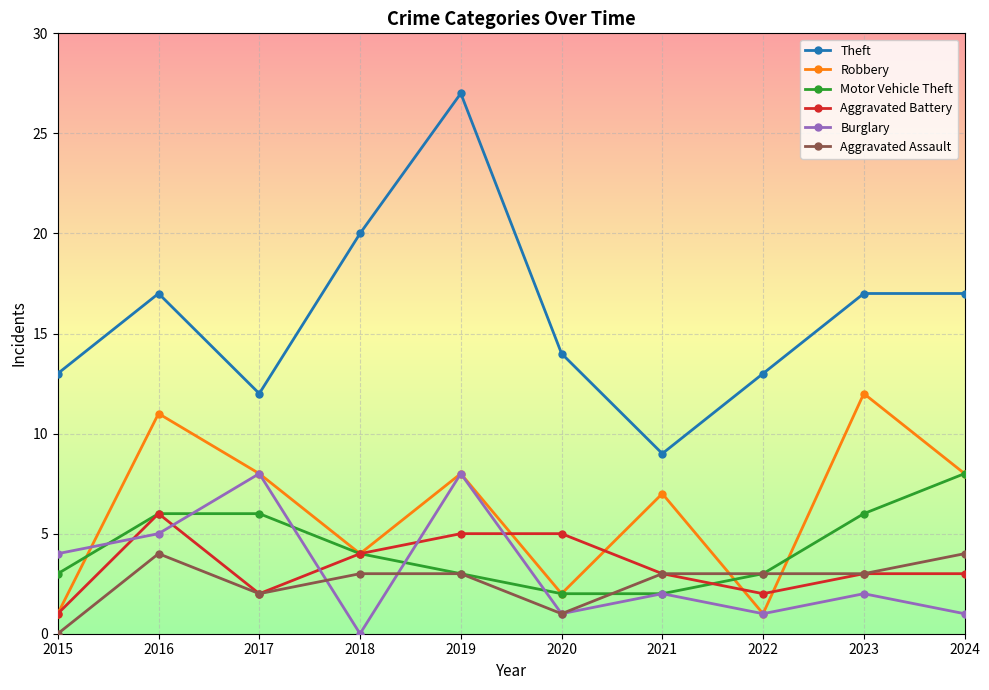

What is the spread (max minus min) of values at 2023?

15